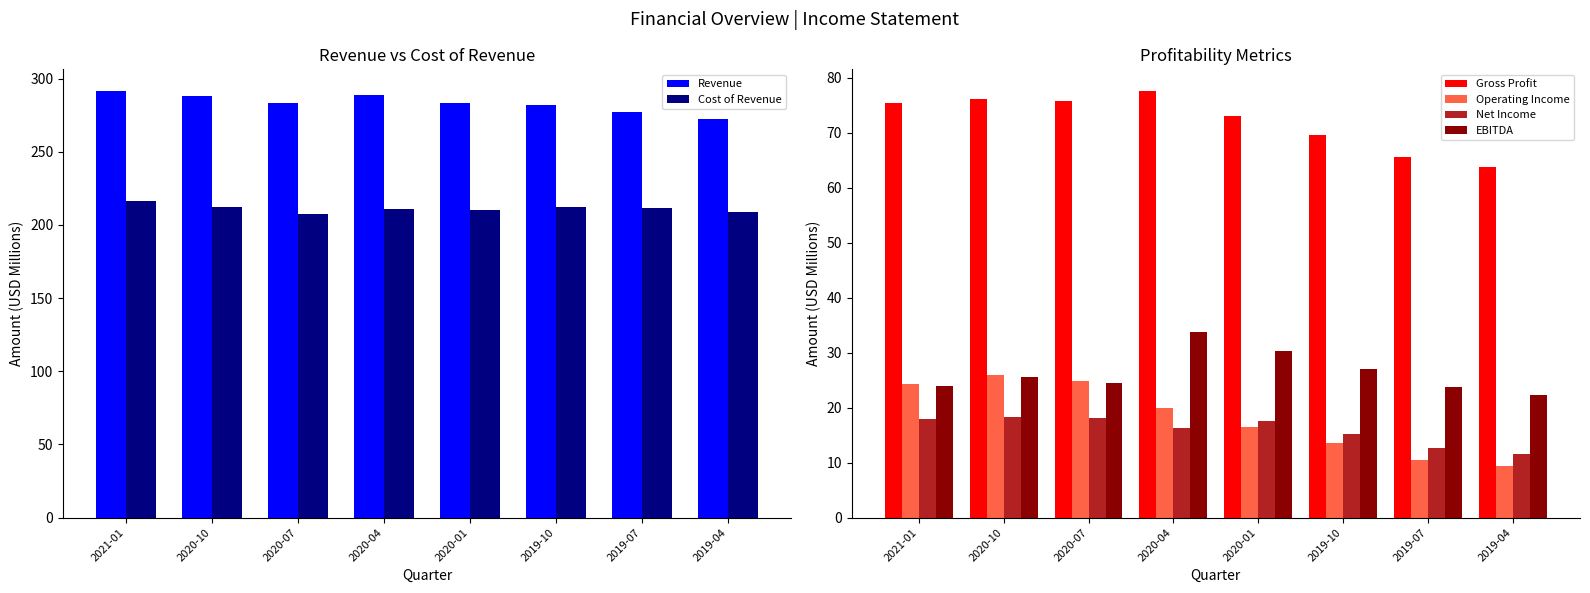

How many values in the EBITDA series are below 25?

4